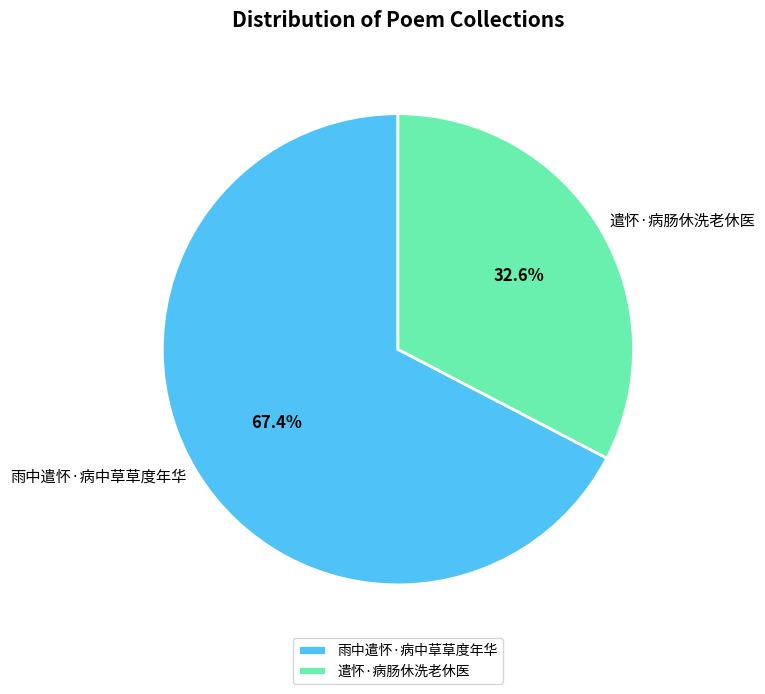

Is there a majority slice in this chart?

Yes